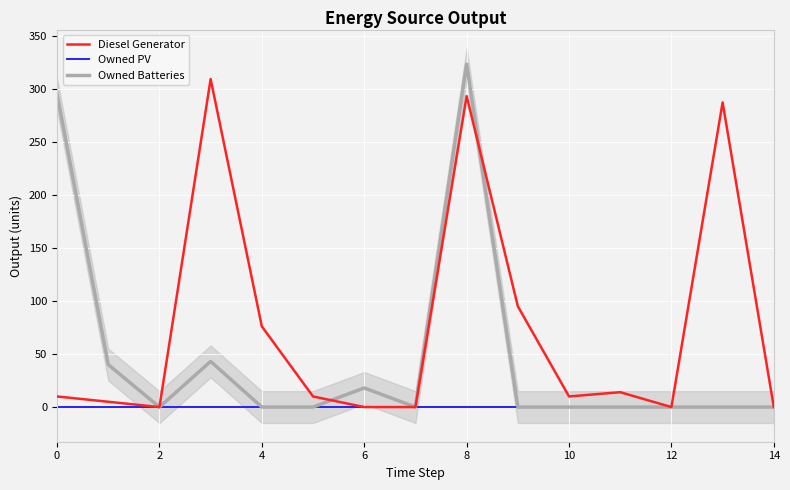

What is the spread (max minus min) of values at 11?

14